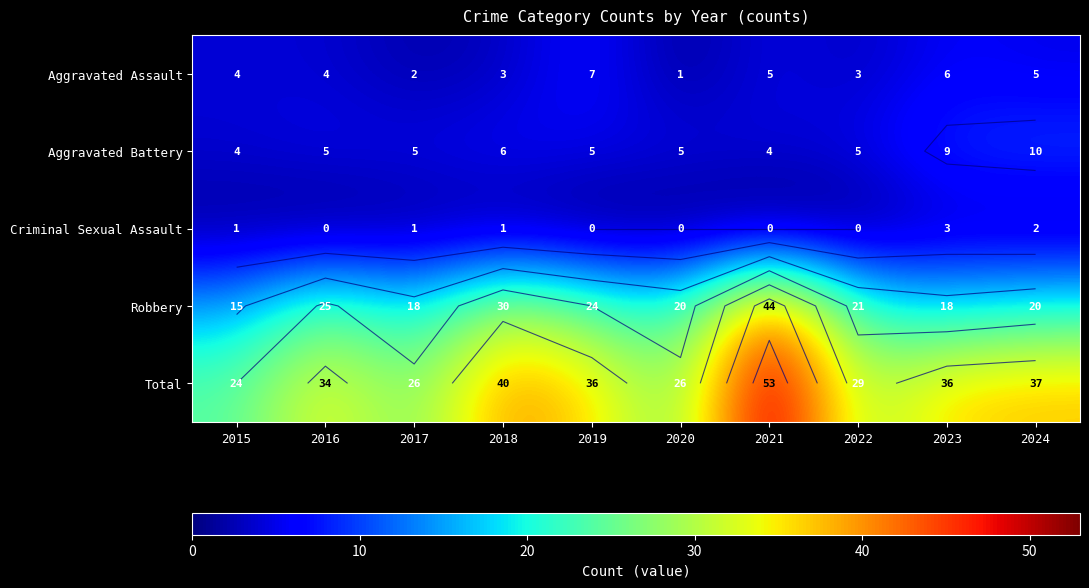

What is the total value across all series at 2018?

80